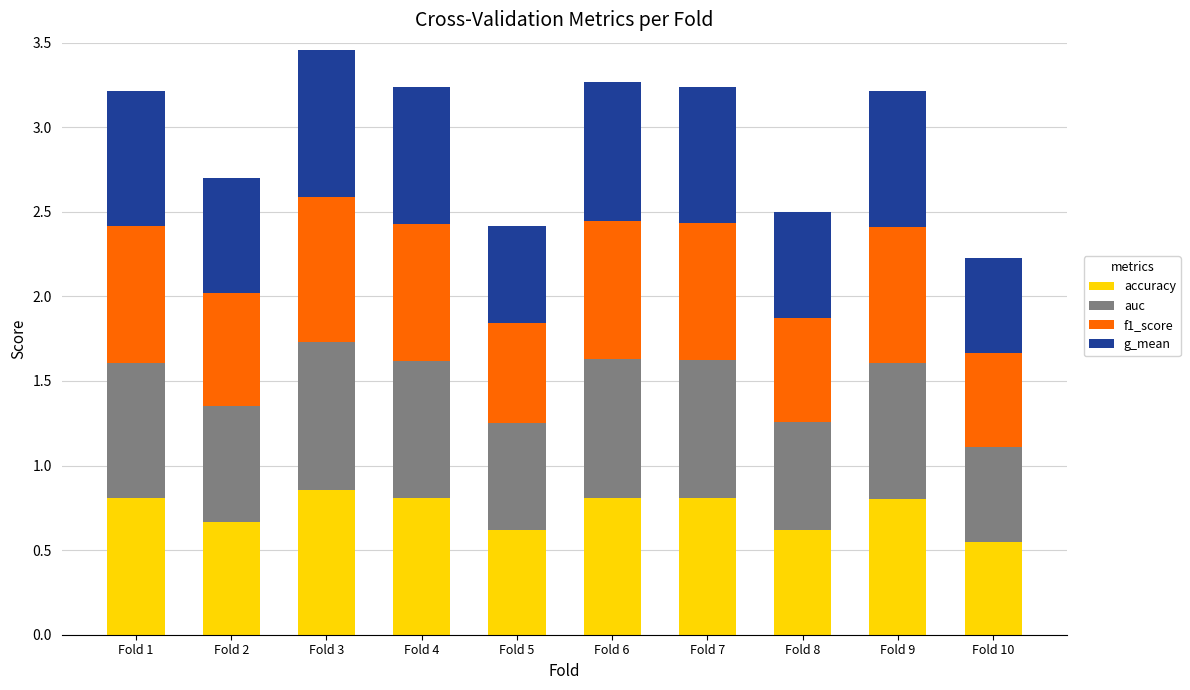

What is the difference between the second highest and minimum values in the accuracy series?

0.3